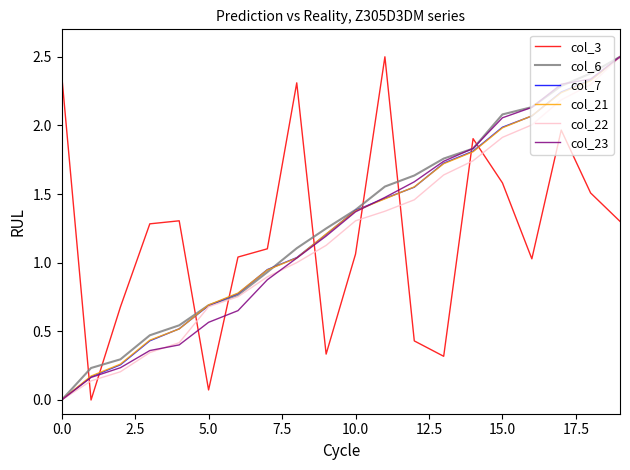

How many intersections are there between col_3 and col_7?

9